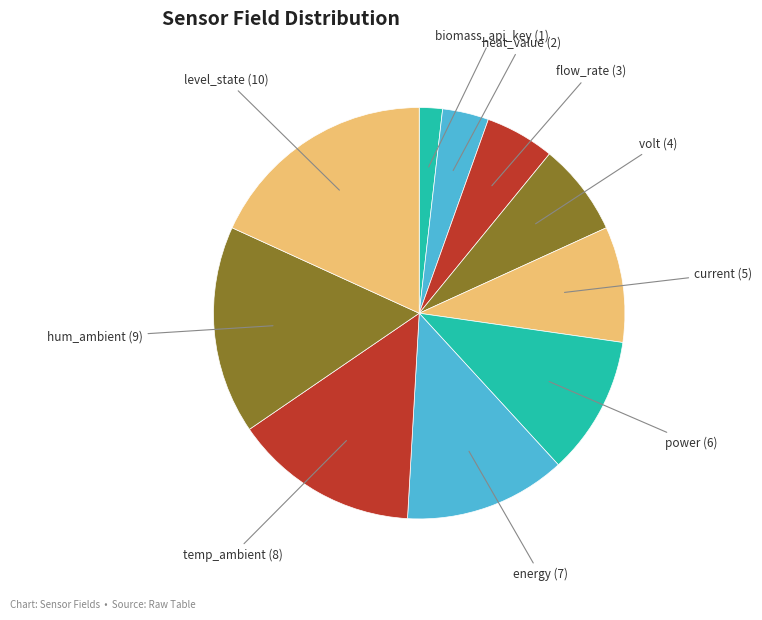

How many slices are in this pie chart?

10